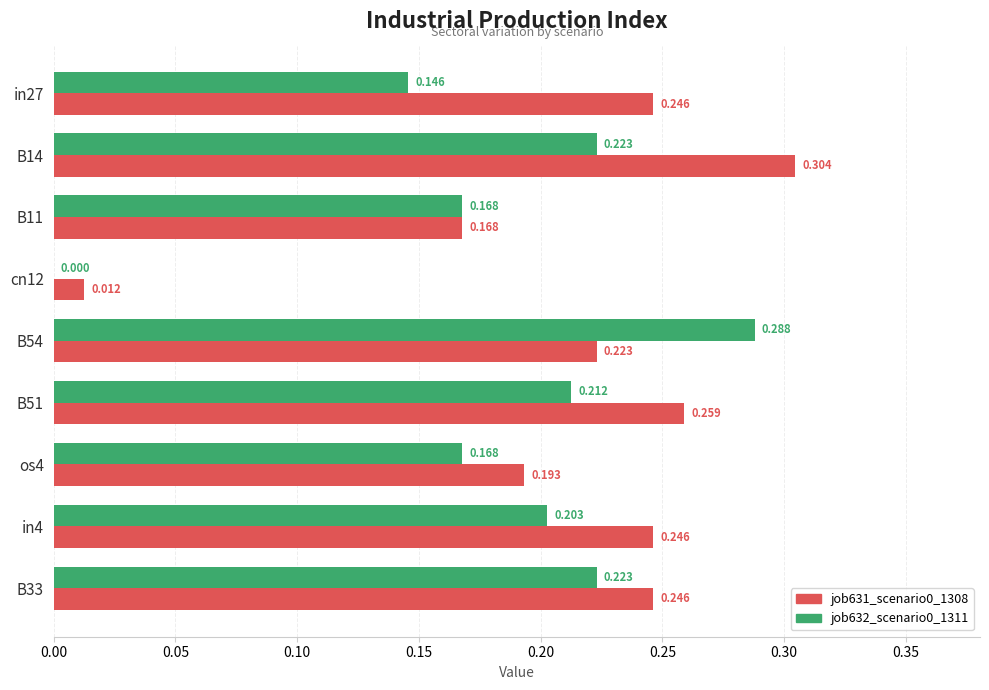

Is the value of job631_scenario0_1308 at cn12 greater than the value of job632_scenario0_1311 at B51?

No